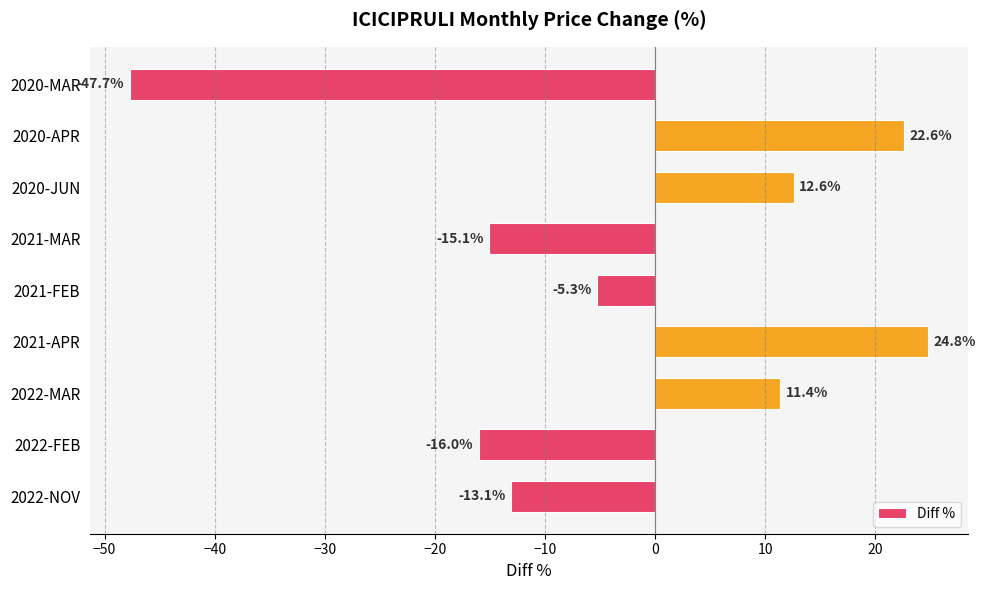

The value at 2022-FEB is -6.3. True or false?

False